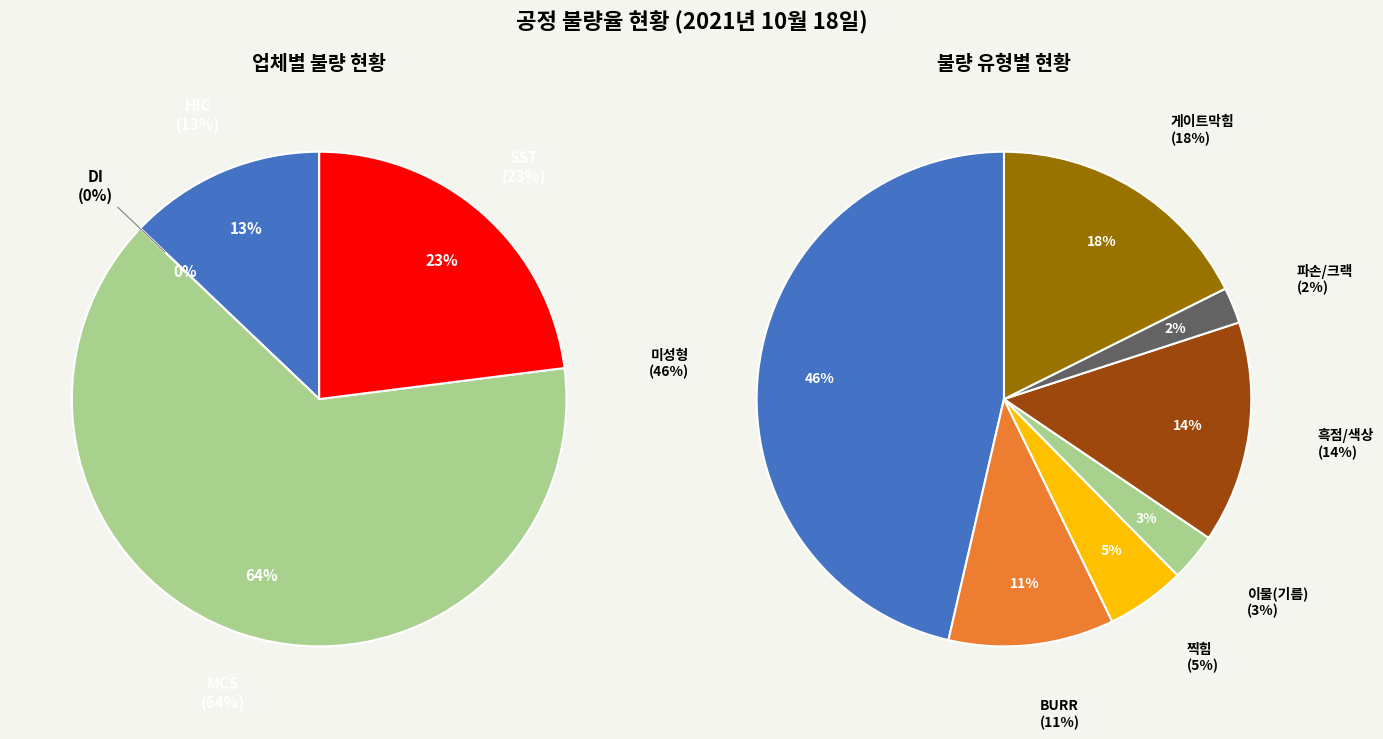

Which category has the smallest portion of the pie?

DI(3)